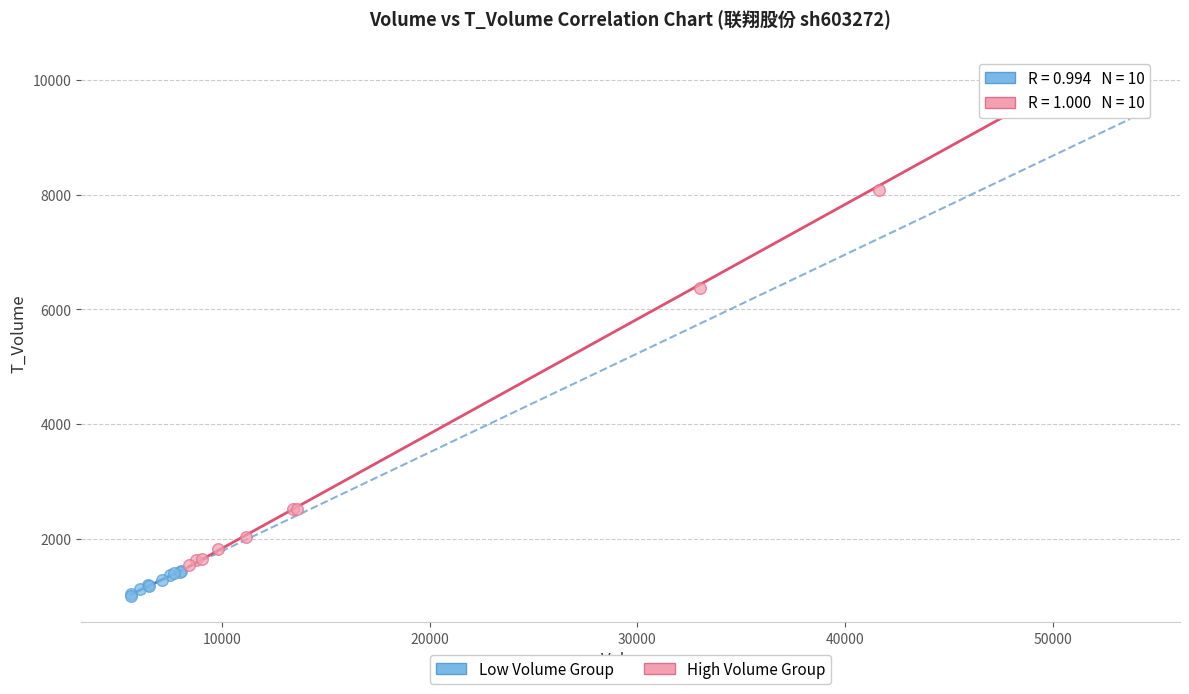

Which series has the largest Y range (max minus min)?

High Volume Group